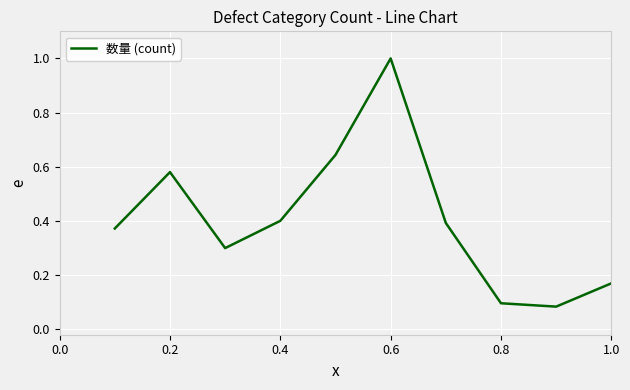

What is the greatest value displayed?

1.0